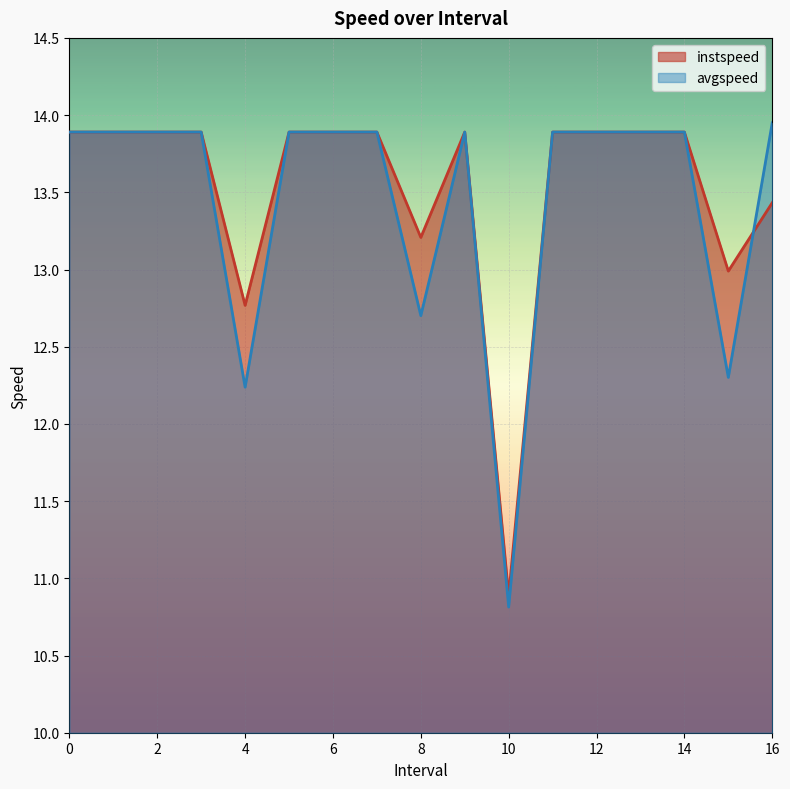

Which series has the largest total across all categories?

instspeed